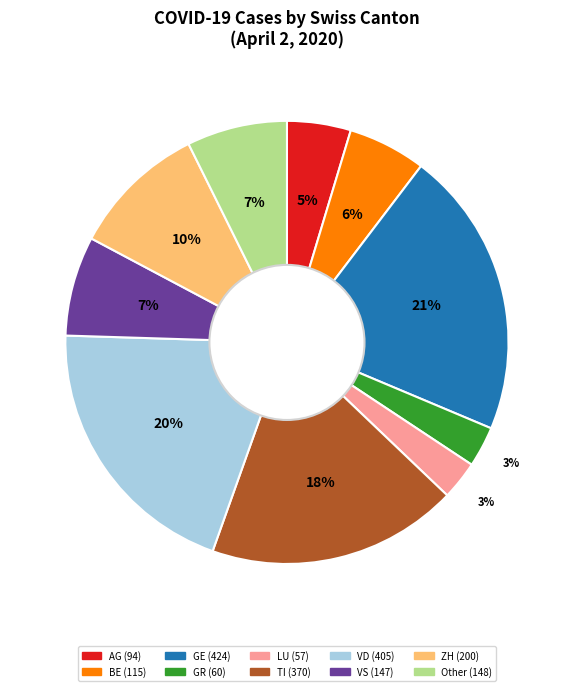

How many slices are in this pie chart?

10